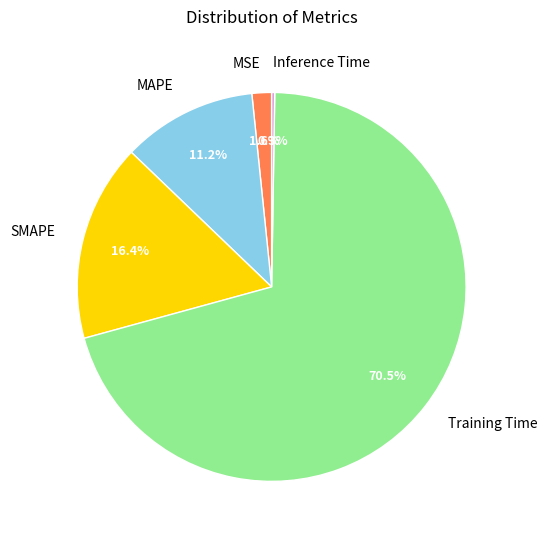

What percentage is NOT represented by MAPE?

88.8%